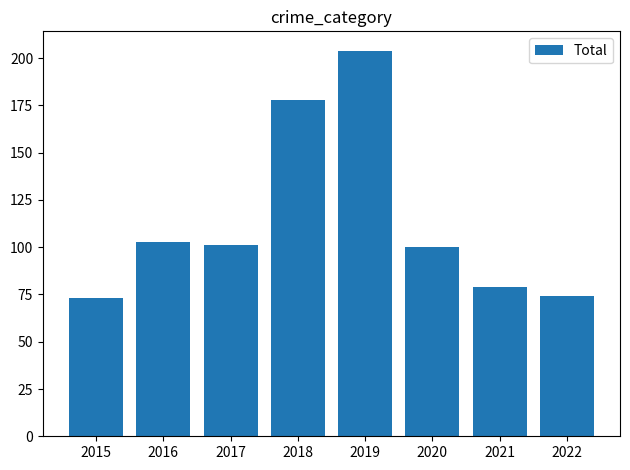

What is the maximum value shown in the chart?

204